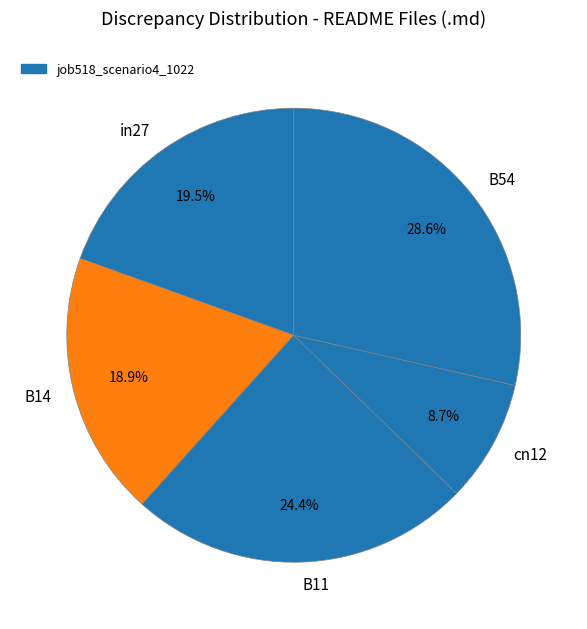

Which slice is the largest?

B54